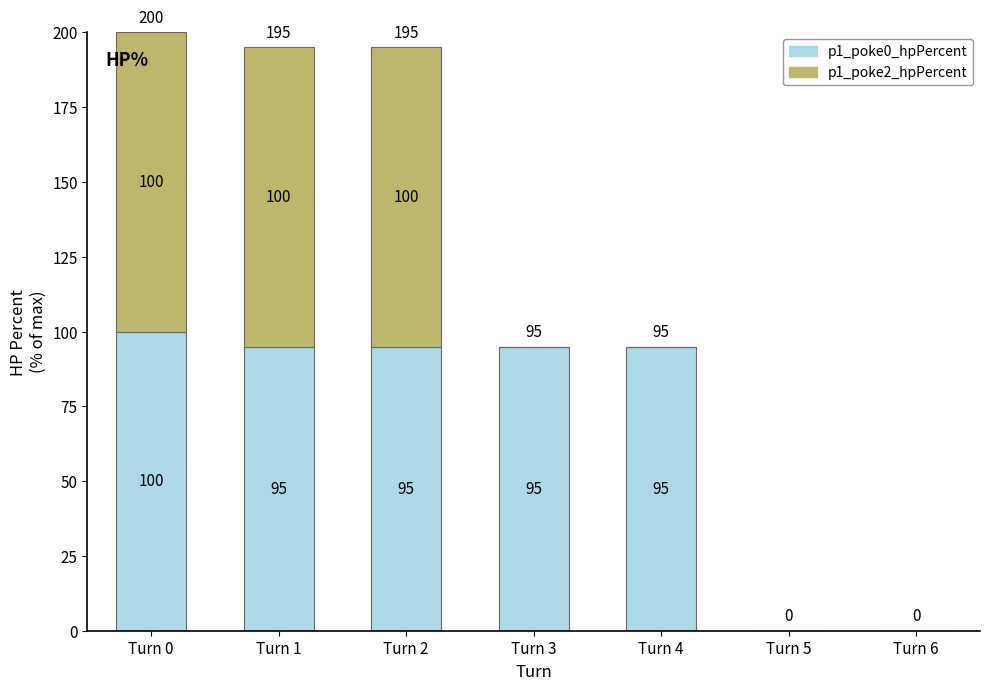

Is it true that p1_poke0_hpPercent equals 95 at Turn 1?

True